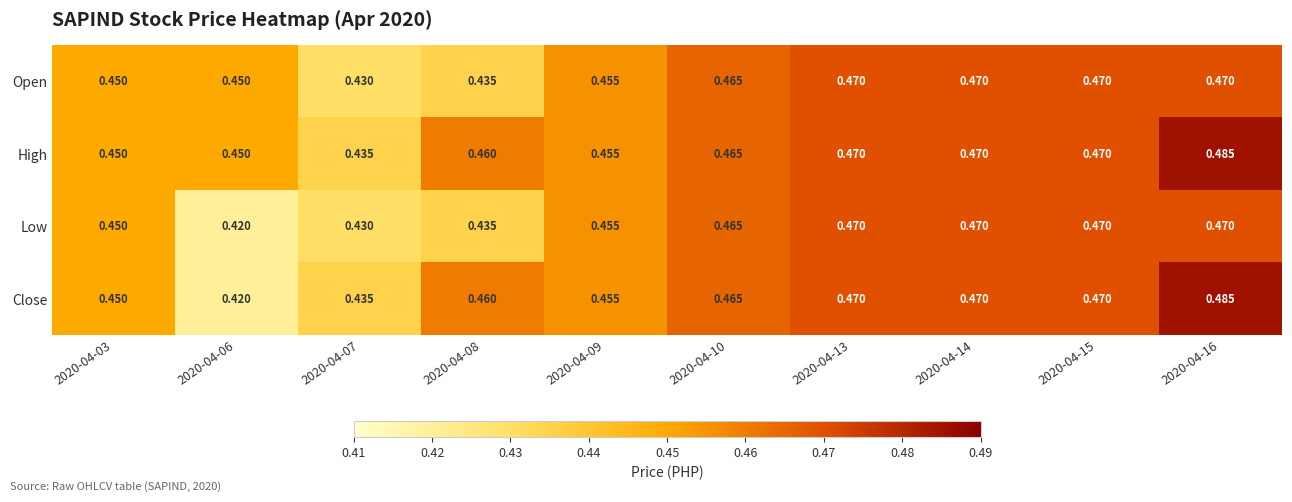

Which label corresponds to the largest value in the chart?

2020-04-16